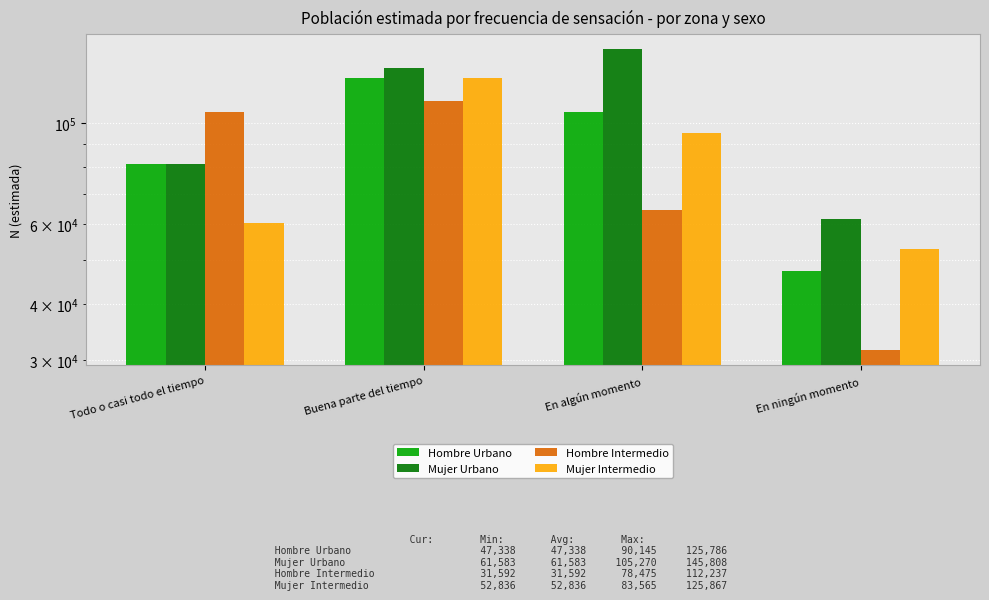

What are all the series names shown in the legend?

Hombre Urbano, Mujer Urbano, Hombre Intermedio, Mujer Intermedio